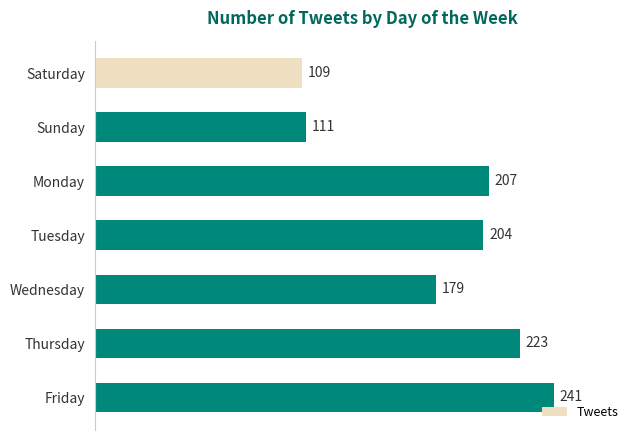

Read the value at Wednesday, to the nearest 10.

180